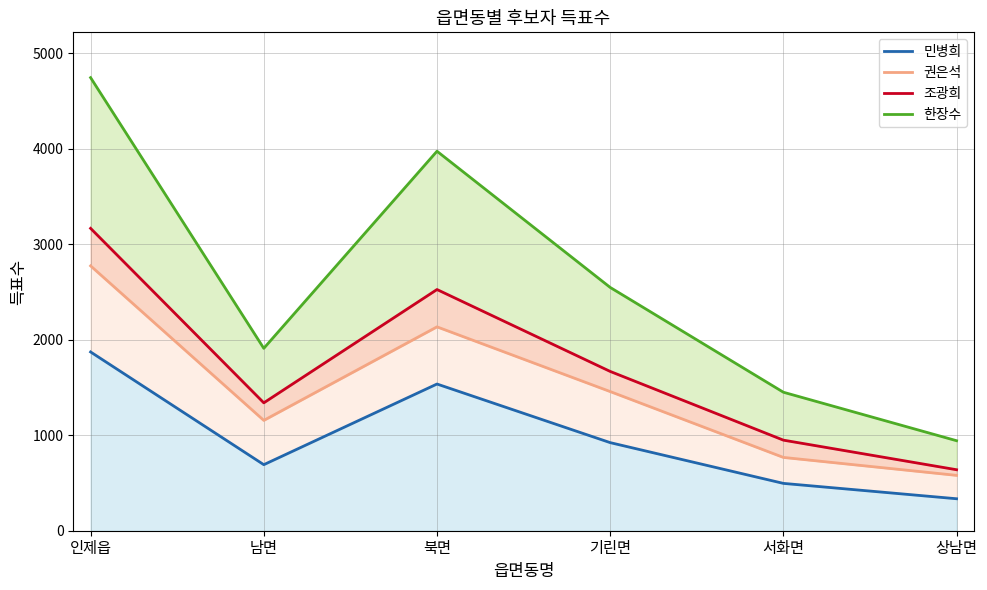

What is the difference between the 민병희 values at 상남면 and 서화면?

161